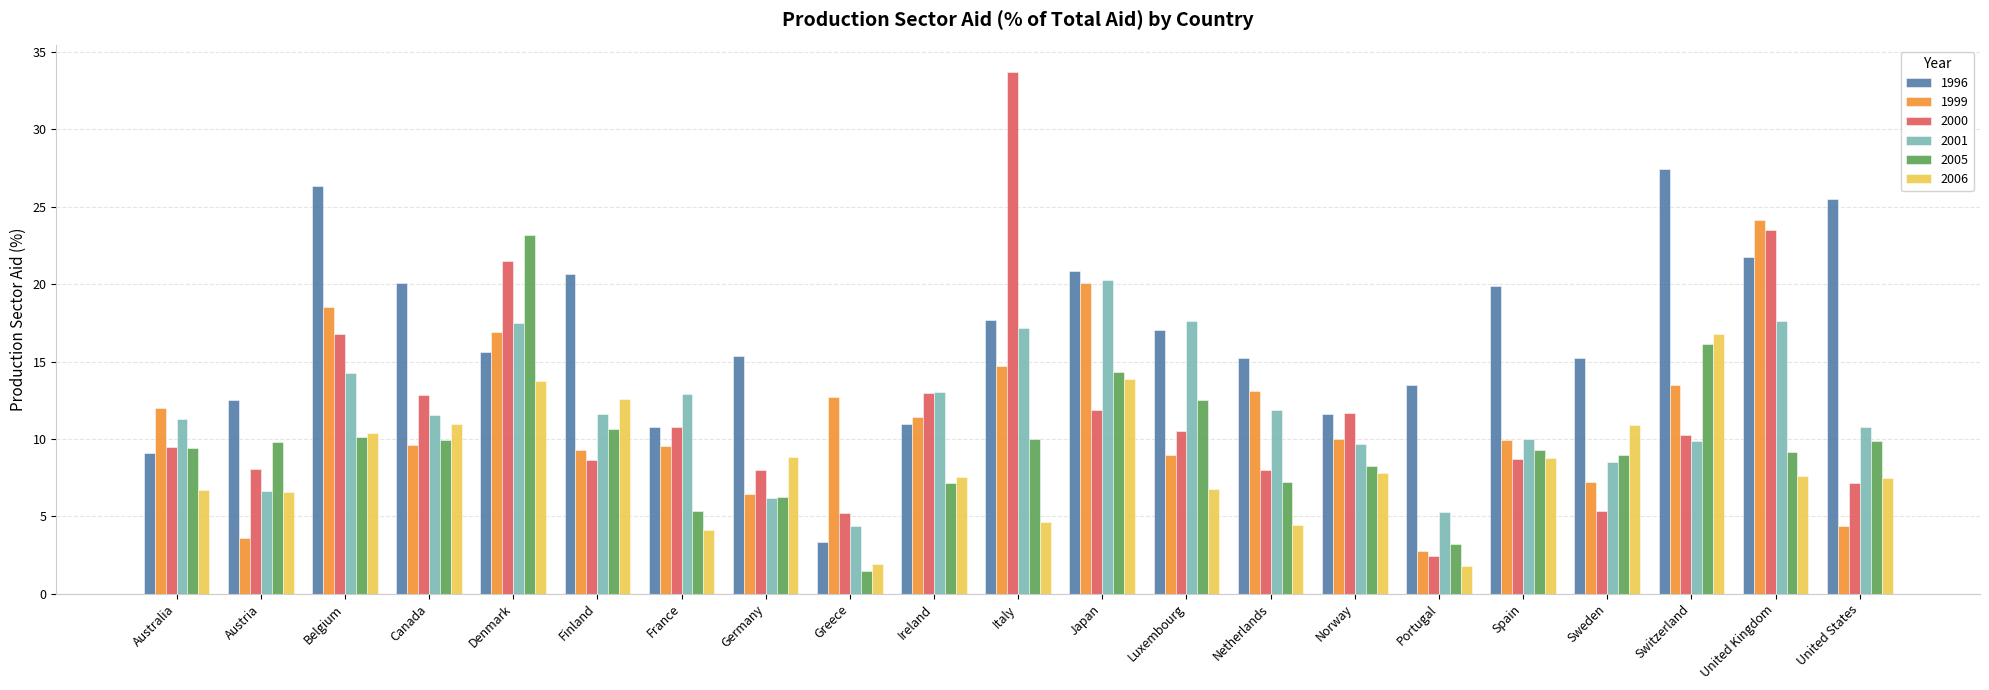

The value of 1999 at Luxembourg is 9.0. True or false?

True